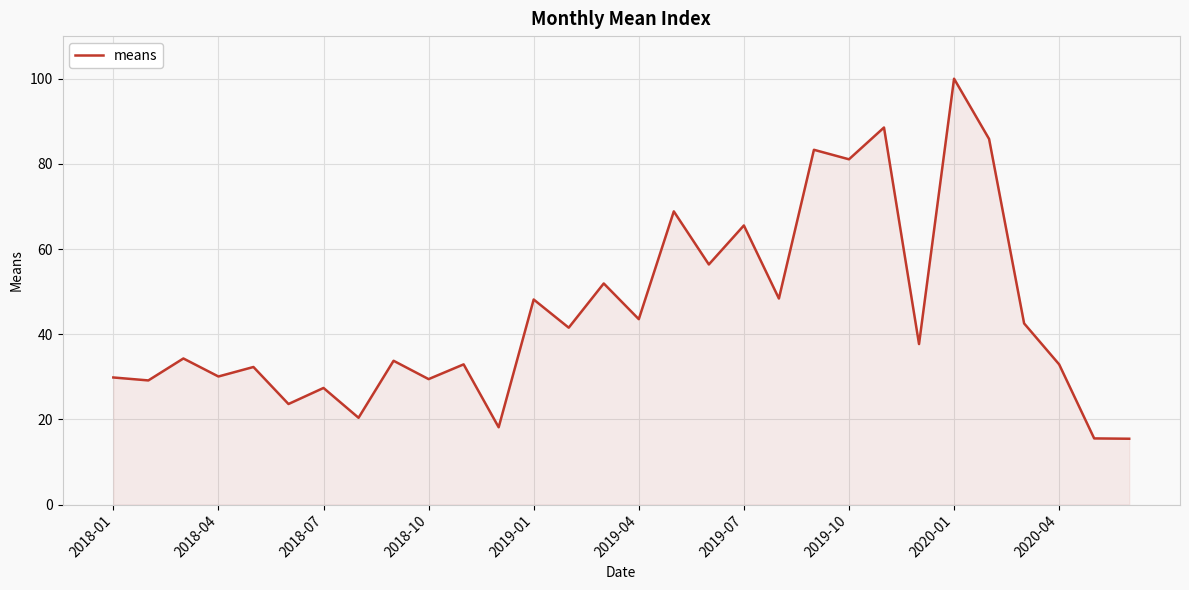

What is the maximum value shown in the chart?

100.0